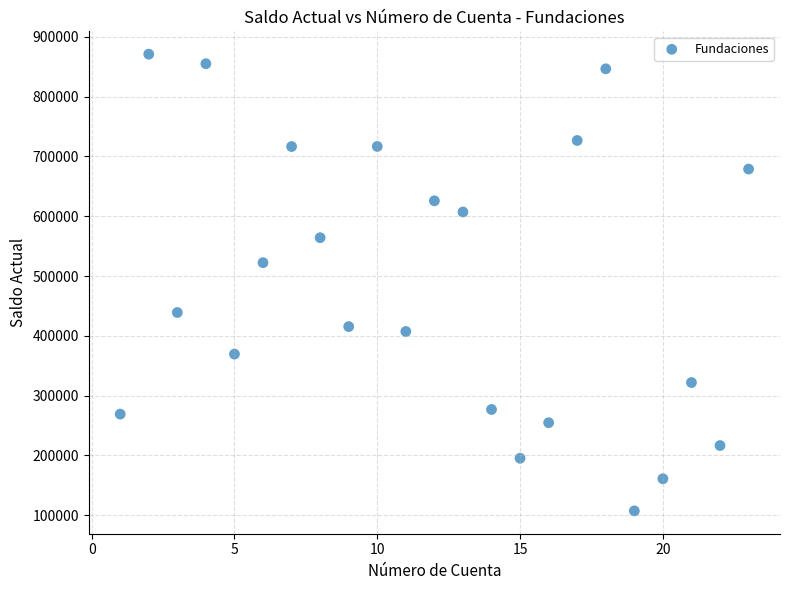

What Y value in the scatter plot is closest to 489155?

522396